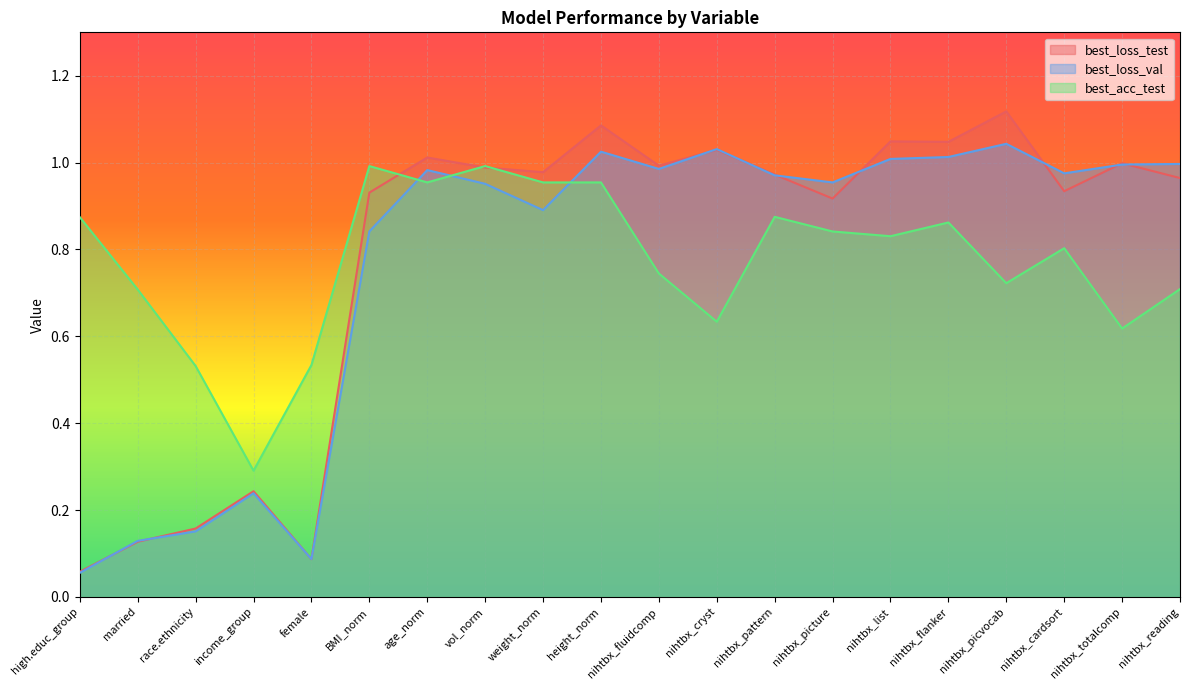

True or false: best_loss_test has a value of 1.0 at nihtbx_cryst.

True